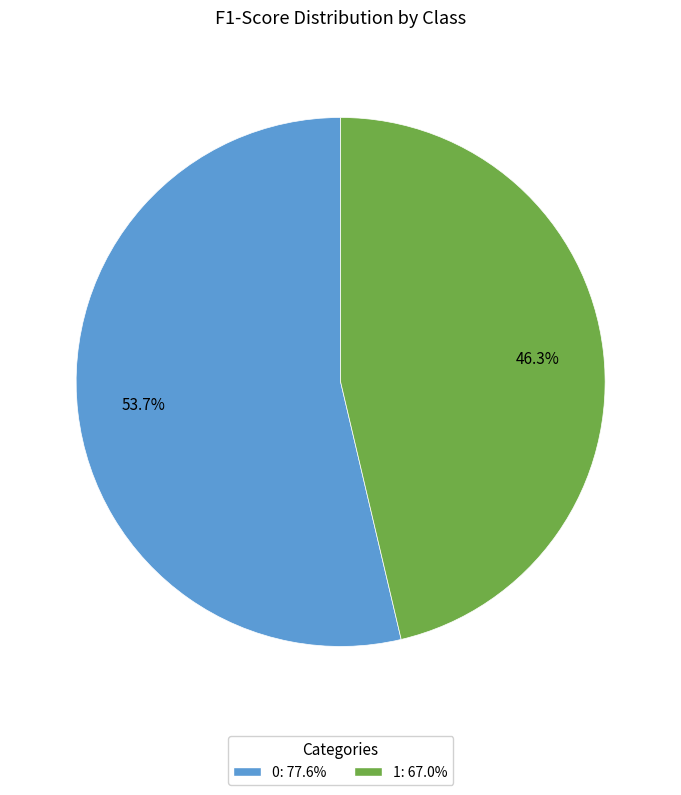

To the nearest percent, what portion does 0 represent?

54%